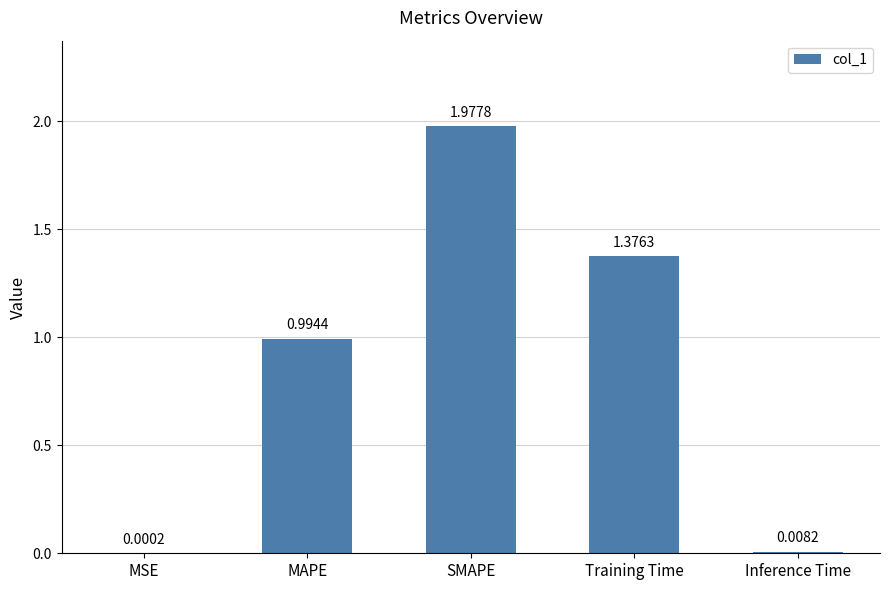

Which label corresponds to the largest value in the chart?

SMAPE